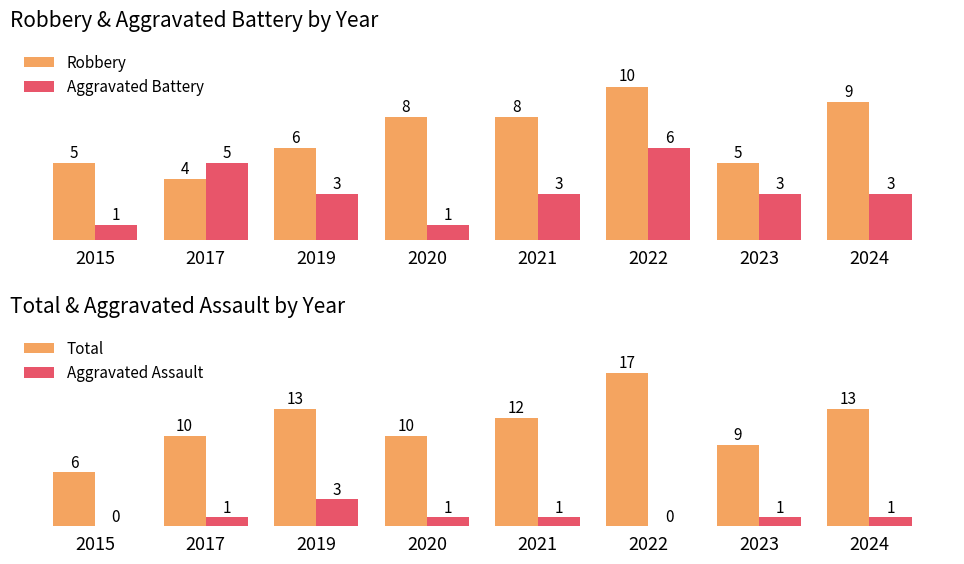

What is the average value of the Aggravated Assault series?

1